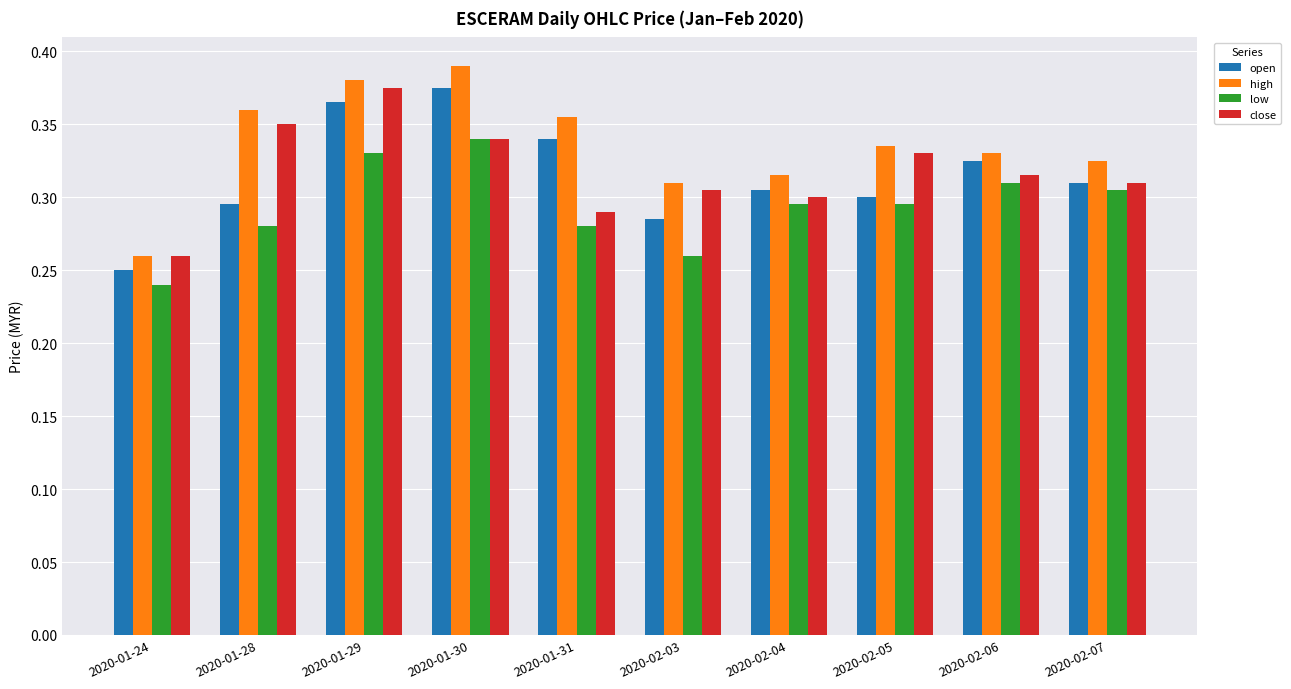

What is the label of the 9th bar from the right?

2020-01-28